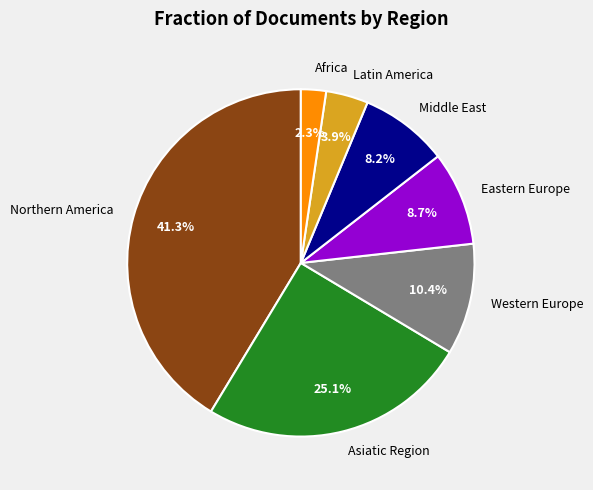

Do Middle East and Northern America together represent more than half of the pie?

No